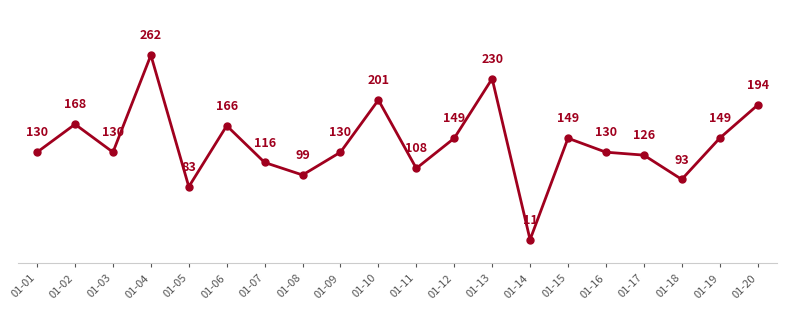

Approximately how many times larger is the value at 01-03 compared to 01-09?

1.0